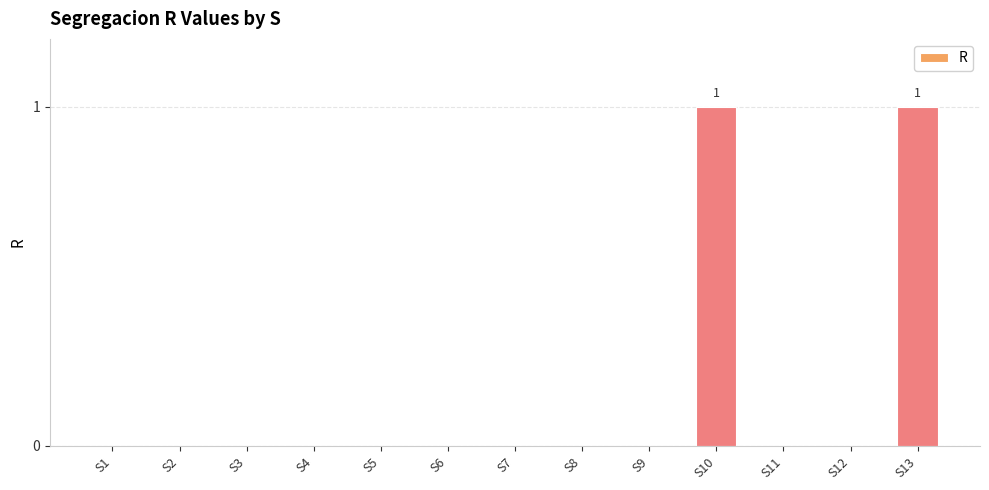

True or false: the data shows 1 at S8.

False